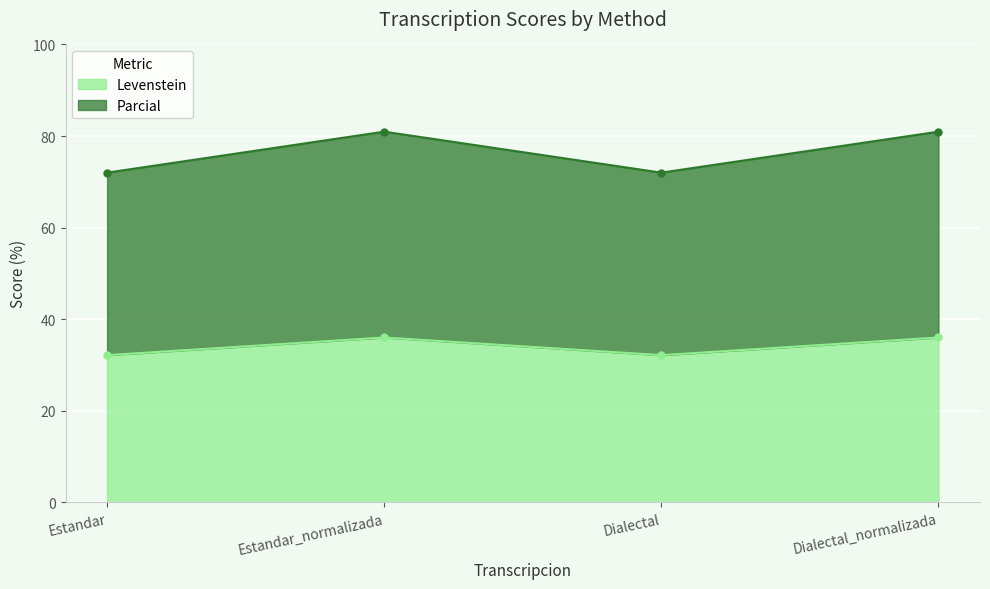

True or false: Parcial has more than 1 interior local peaks.

False